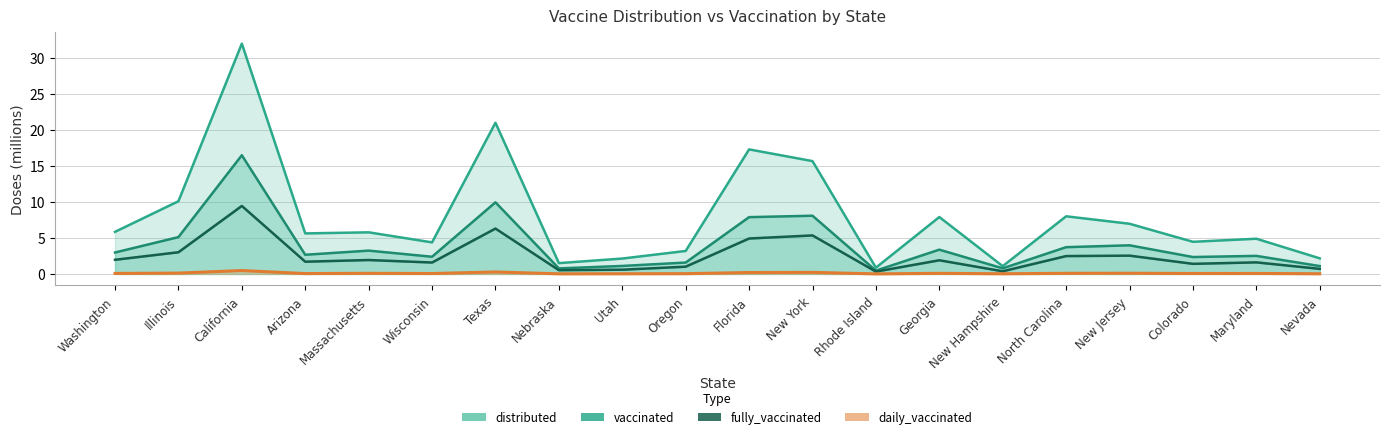

What is the minimum value for vaccinated?

0.5